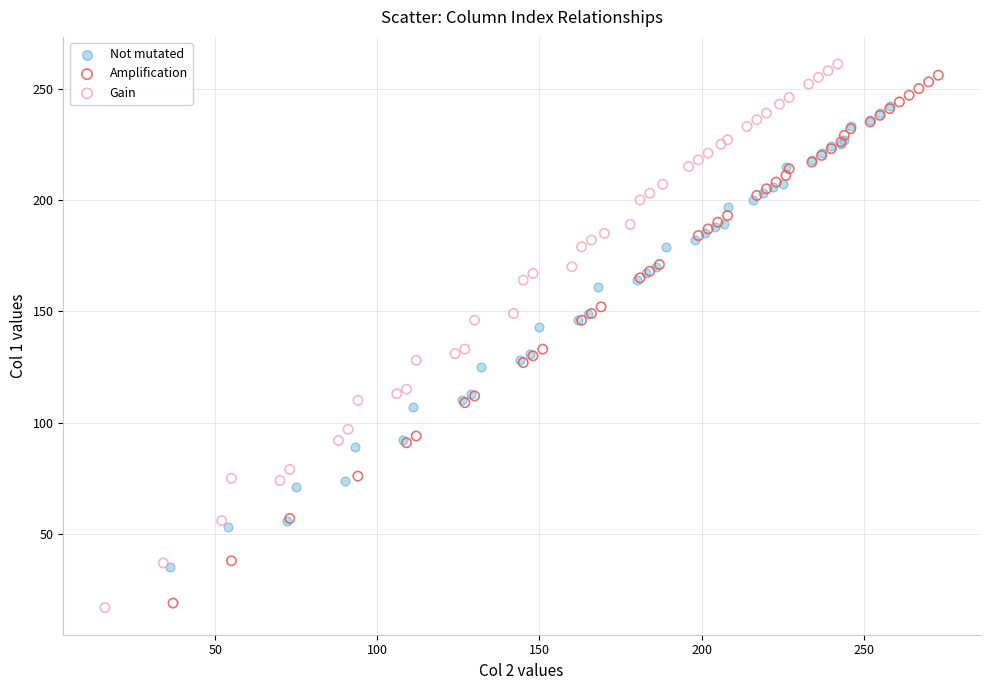

Which series reaches the maximum Y coordinate?

Gain